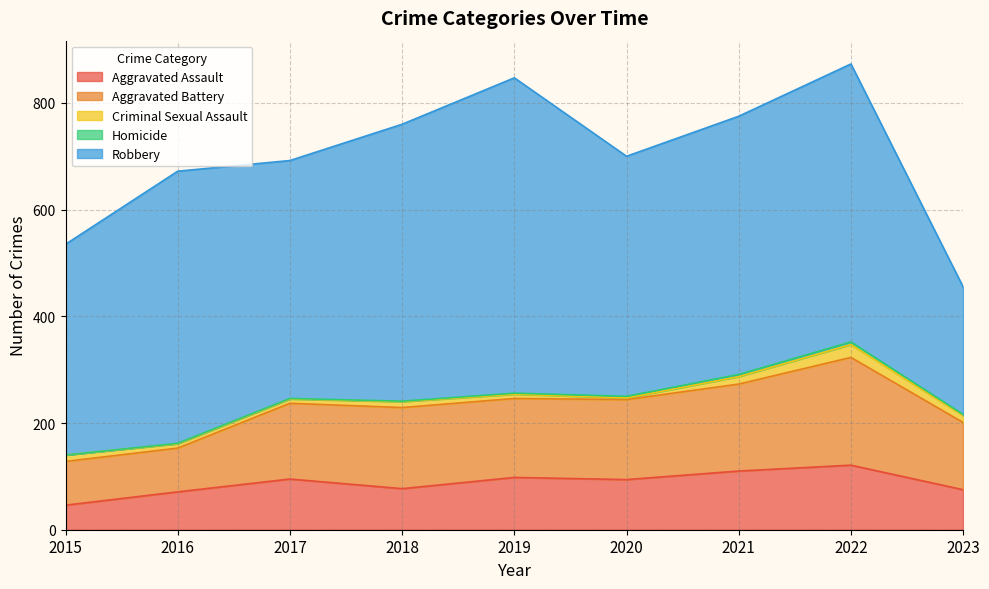

Does the chart display data point markers on the line(s)?

No